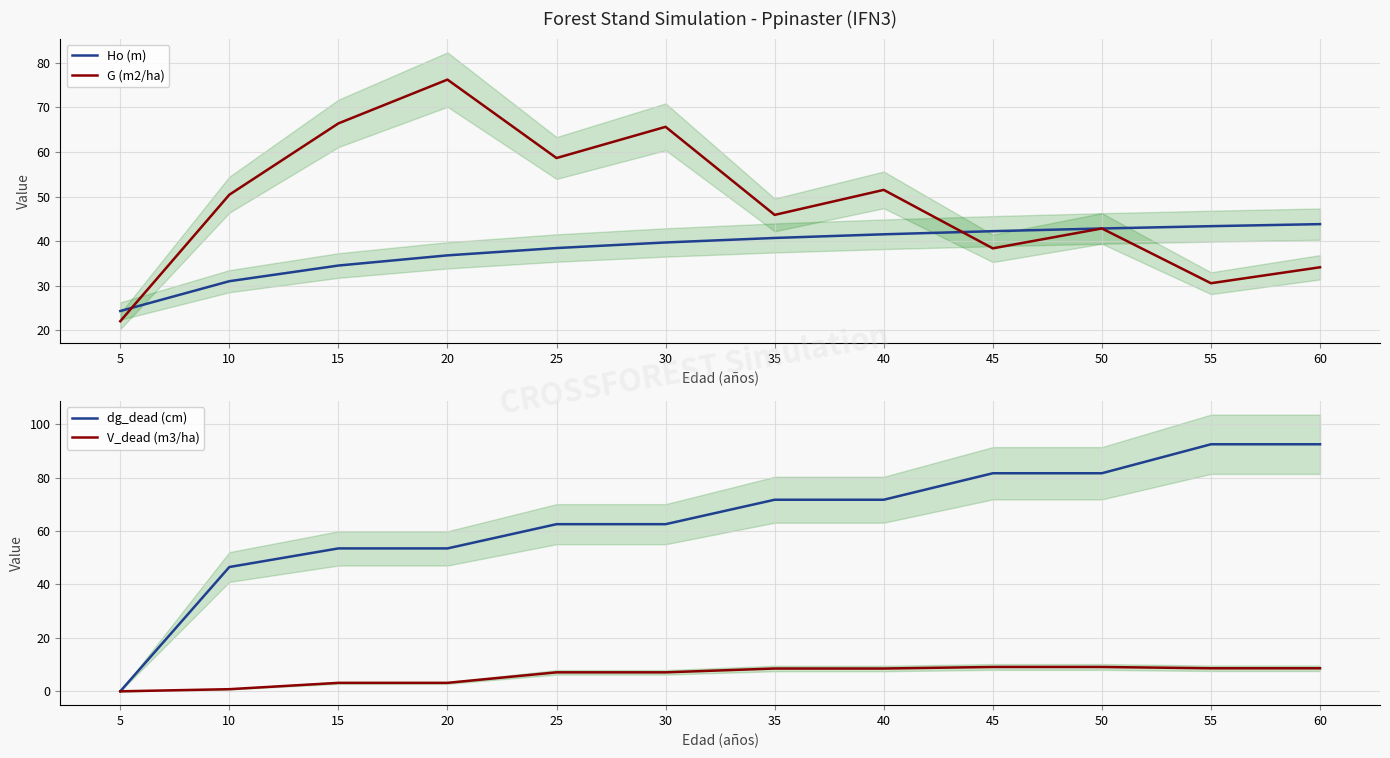

Reading left to right, transcribe all the data shown in this chart.

Ho (m): 5=24.4	10=31.0	15=34.5	20=36.8	25=38.5	30=39.7	35=40.7	40=41.5	45=42.2	50=42.9	55=43.4	60=43.8
G (m2/ha): 5=22.1	10=50.4	15=66.4	20=76.2	25=58.6	30=65.6	35=45.9	40=51.5	45=38.4	50=42.9	55=30.6	60=34.2
dg_dead (cm): 5=0.0	10=46.5	15=53.5	20=53.5	25=62.6	30=62.6	35=71.7	40=71.7	45=81.7	50=81.7	55=92.5	60=92.5
V_dead (m3/ha): 5=0.0	10=0.8	15=3.2	20=3.2	25=7.1	30=7.1	35=8.5	40=8.5	45=9.1	50=9.1	55=8.6	60=8.6